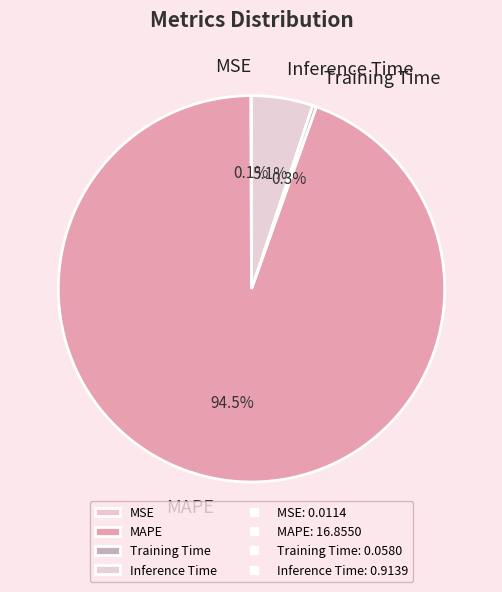

To the nearest percent, what is the difference between the MAPE and Inference Time slice percentages?

89%